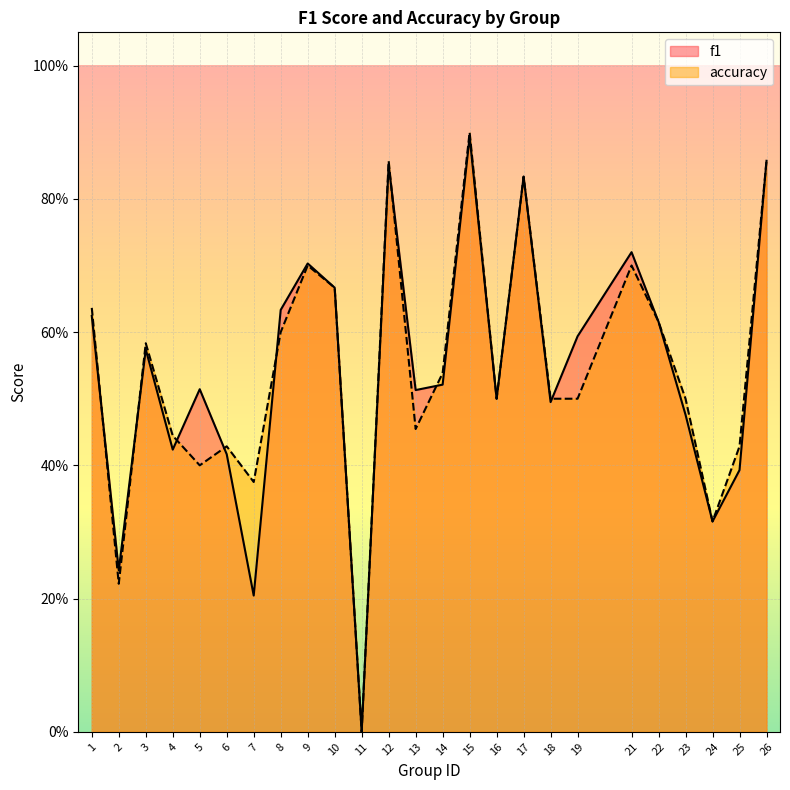

Rank the series at 2 from highest to lowest value.

f1, accuracy